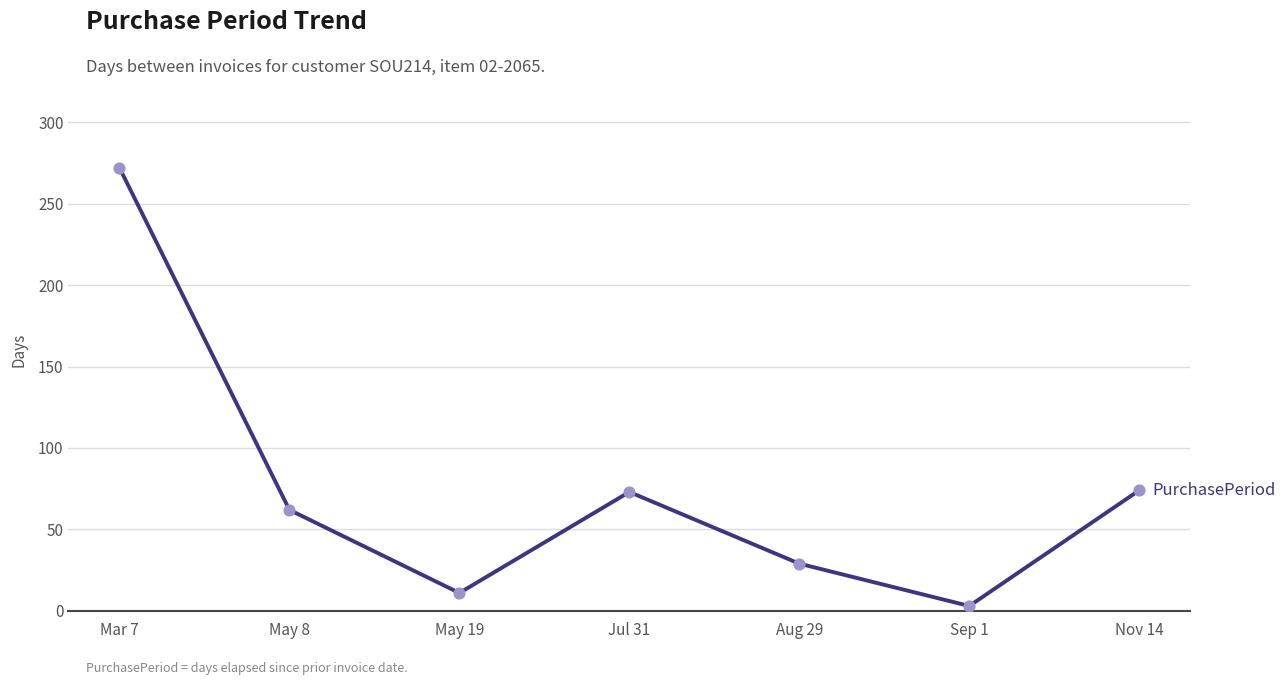

What is the change in value from Jul 31 to Aug 29?

-44